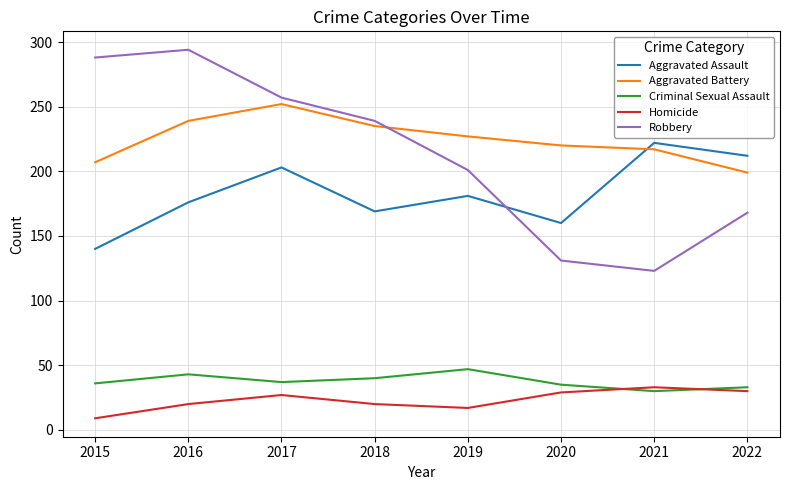

Is it true that Aggravated Battery equals 54 at 2016?

False